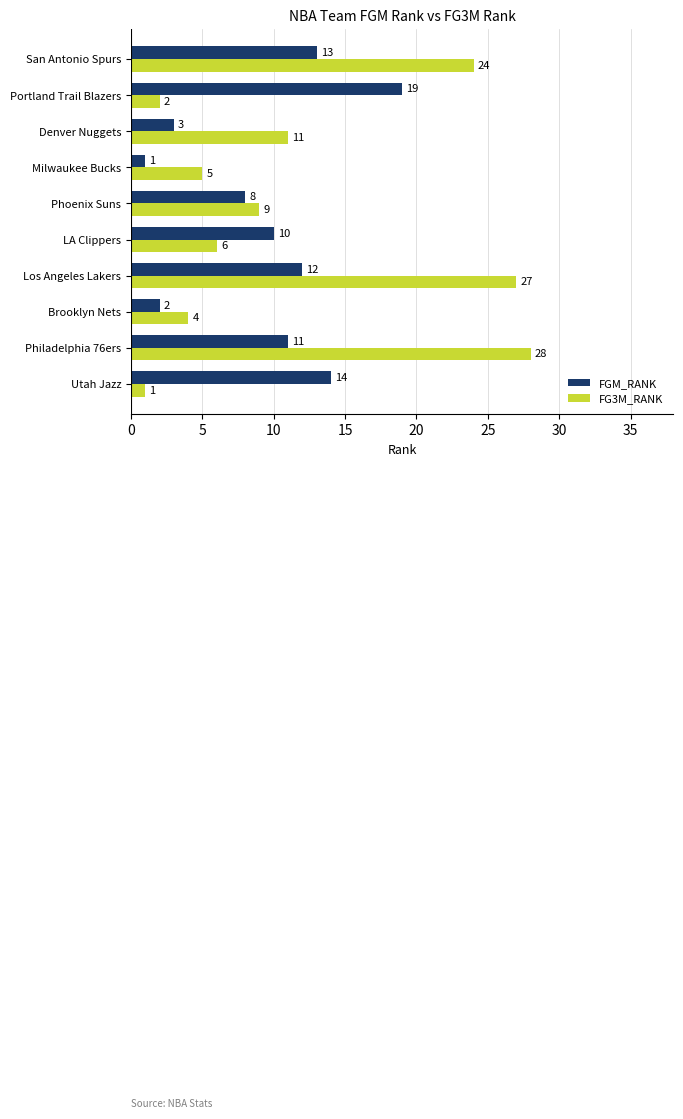

Which series has the largest total across all categories?

FG3M_RANK